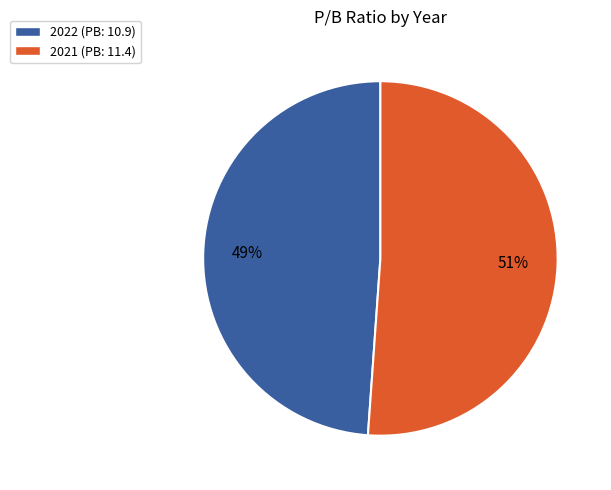

Approximately how many times larger is the value at 2021 compared to 2022?

1.0